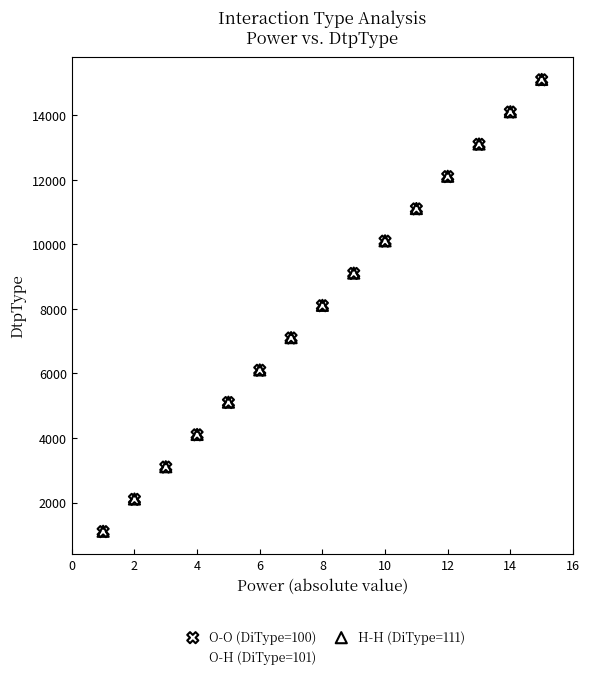

What are all the series names shown in the legend?

O-O (DiType=100), O-H (DiType=101), H-H (DiType=111)